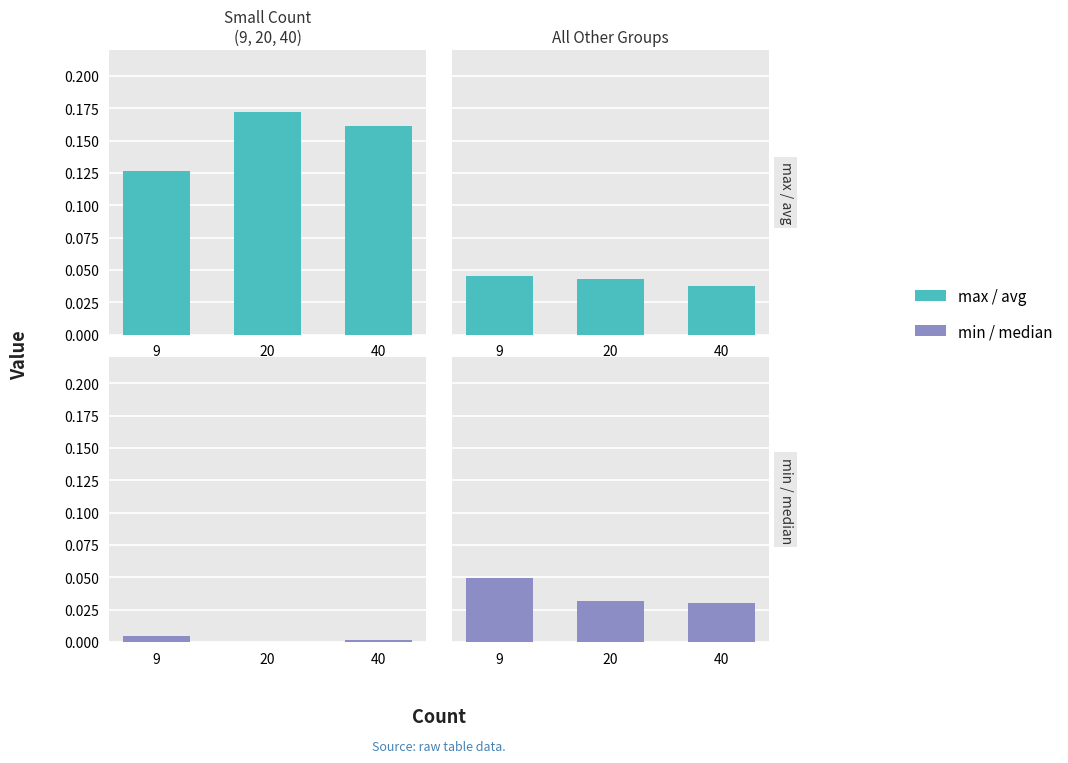

How many data points does each series have?

3